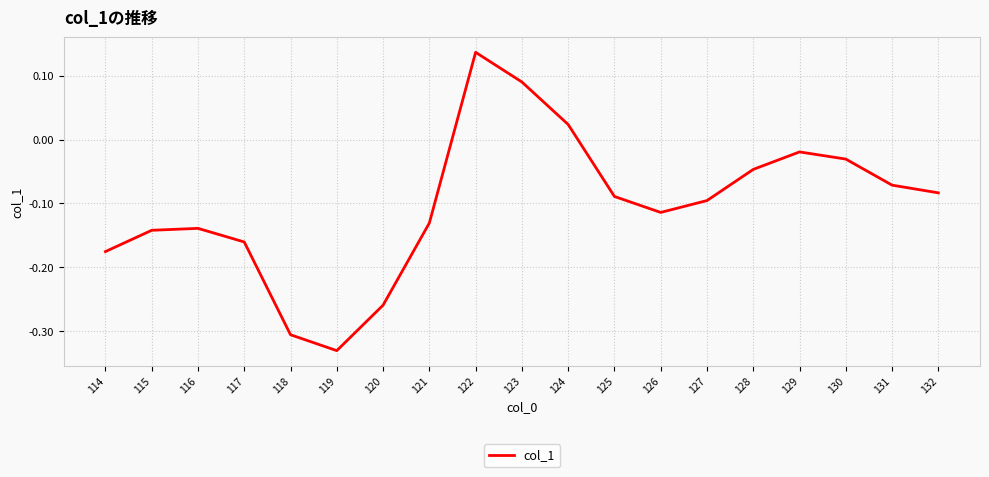

Is it true that the value at 118 is -0.5?

False